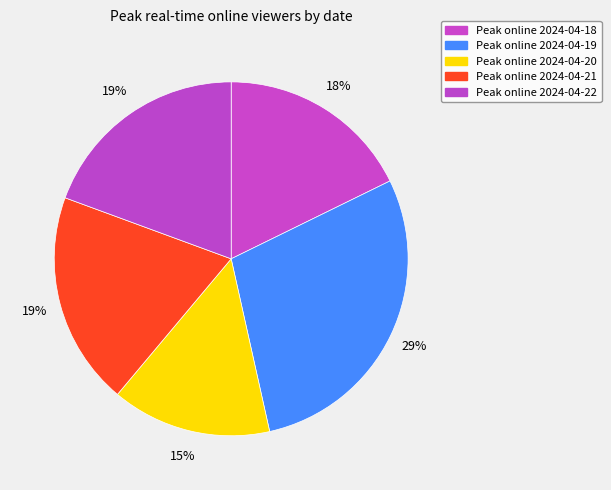

To the nearest percent, what is the difference between the largest and smallest slice percentages?

14%